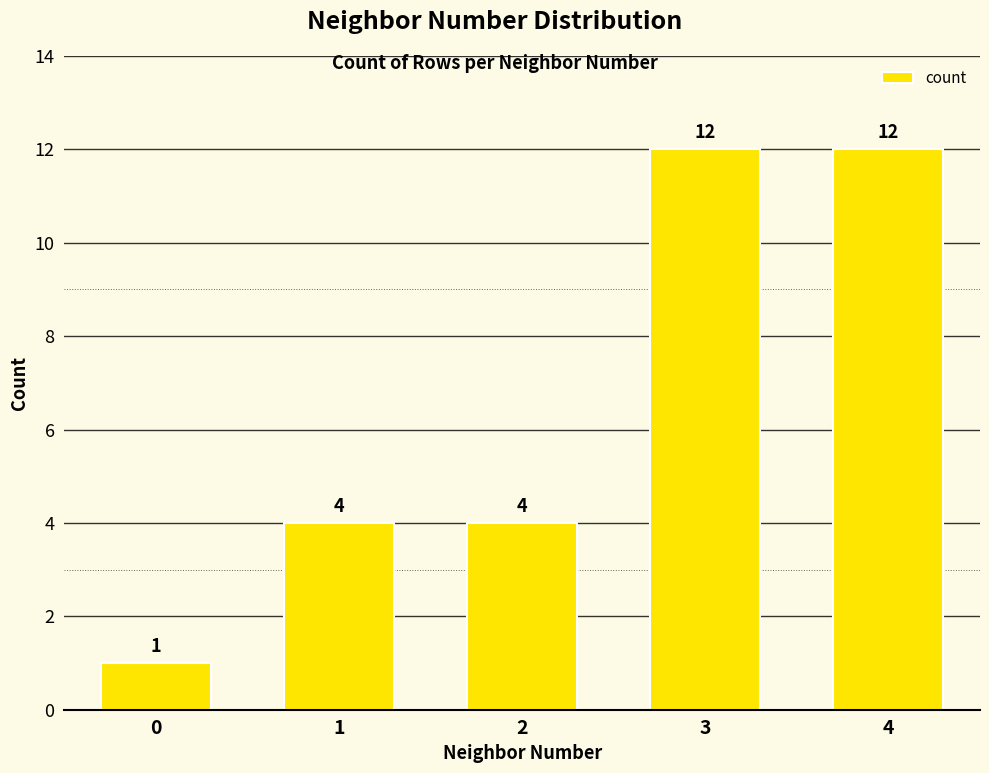

Count the values in the range 4 to 12.

4